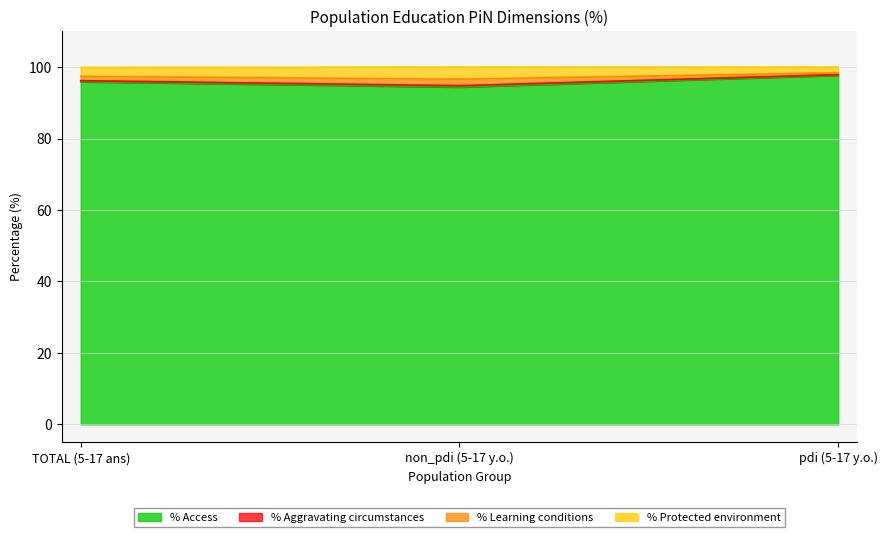

Does the chart have visible grid lines?

Yes